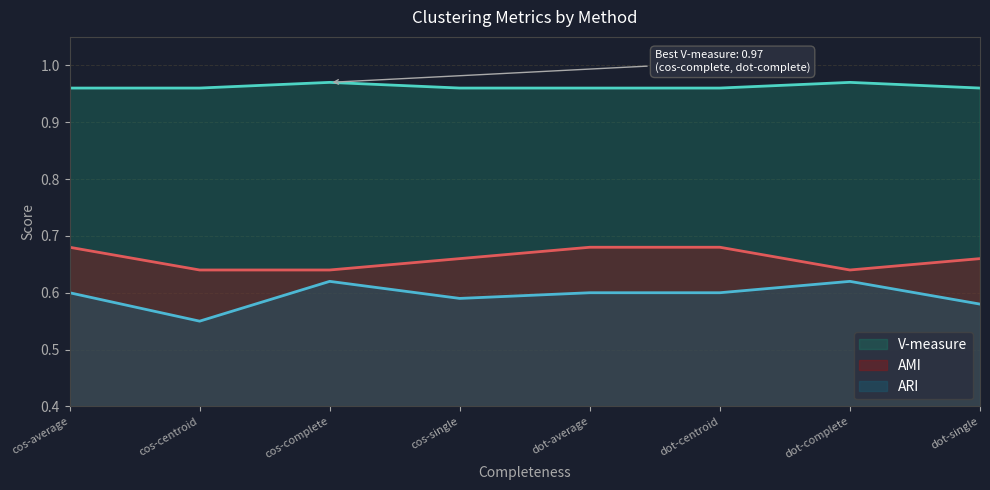

True or false: AMI and ARI intersect in this chart.

False